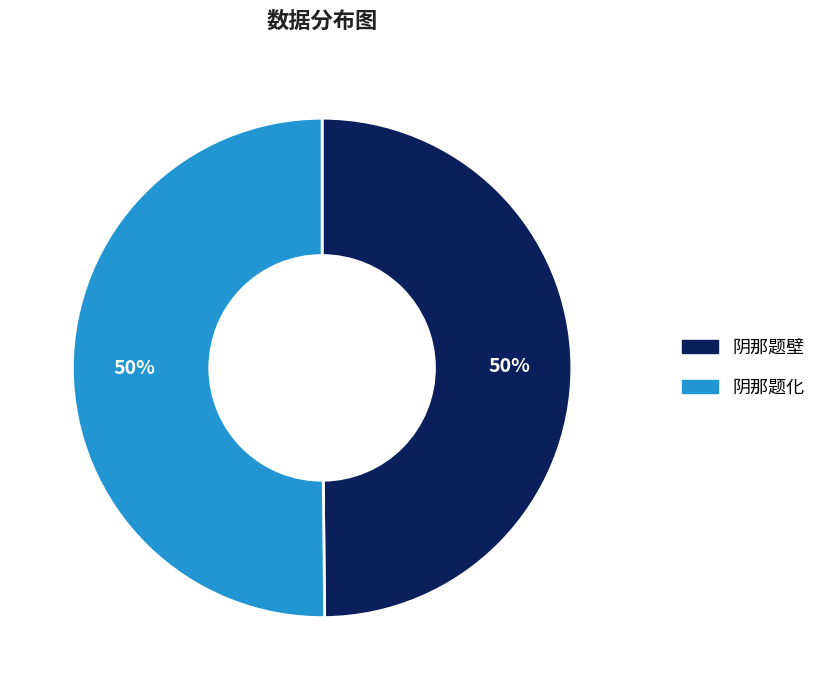

Do 阴那题化 and 阴那题壁 together represent more than half of the pie?

Yes